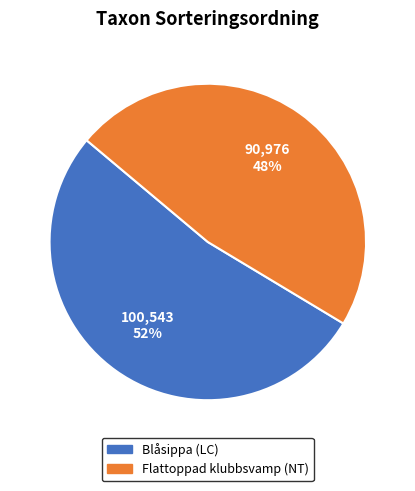

To the nearest percent, what percentage of the pie is Blåsippa (LC)?

52%